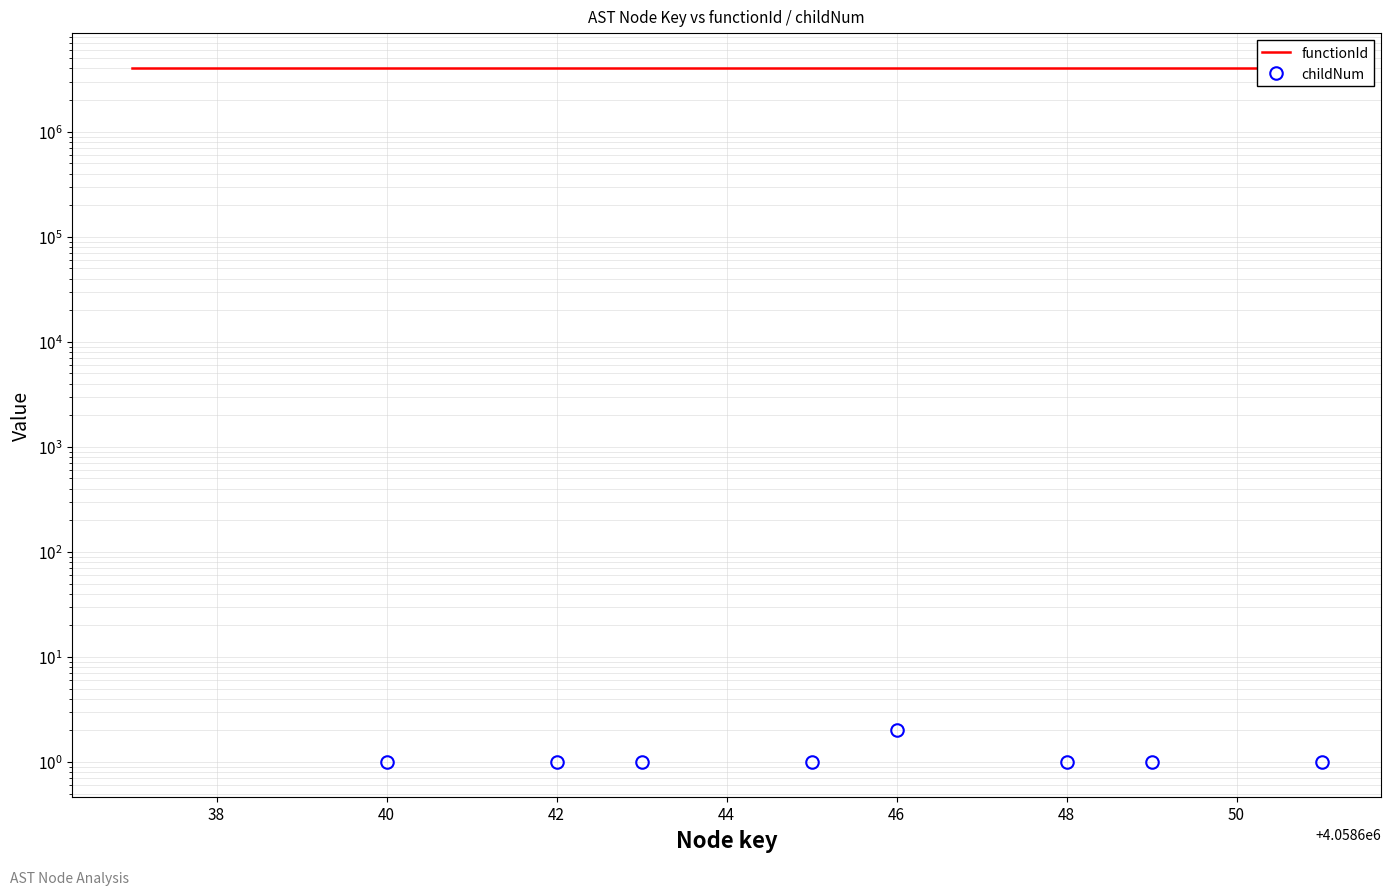

Reading left to right, transcribe all the data shown in this chart.

functionId: 4058636	4058636	4058636	4058636	4058636	4058636	4058636	4058636	4058636	4058636	4058636	4058636	4058636	4058636	4058636
childNum: 0	0	0	1	0	1	1	0	1	2	0	1	1	0	1